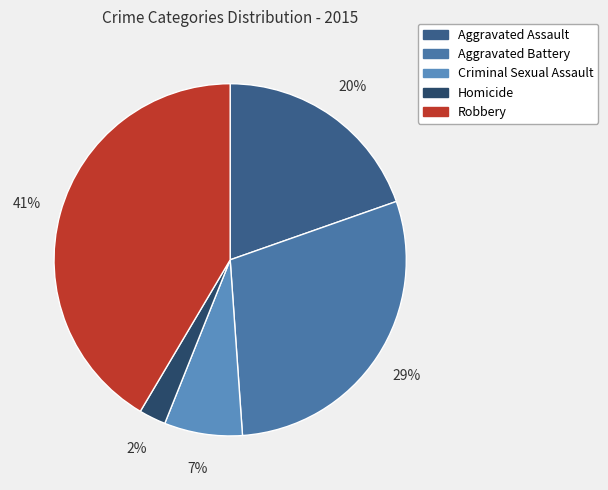

Approximately how many times larger is the value at Aggravated Battery compared to Robbery?

0.7